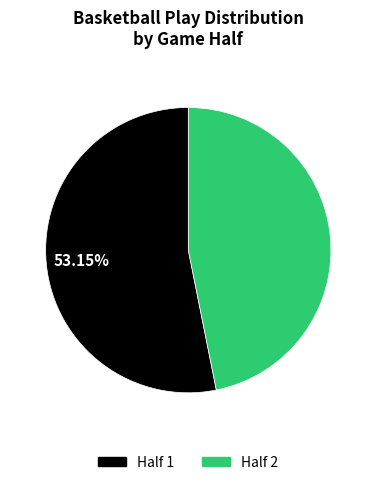

To the nearest percent, what is the combined percentage of Half 2 and Half 1?

100%